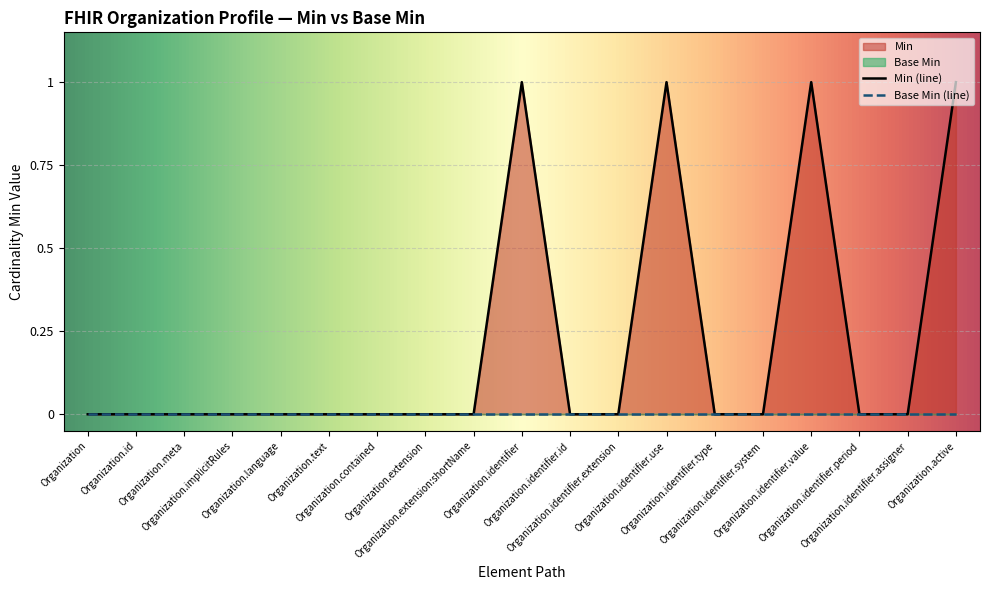

Which category has the highest value across all series?

Organization.identifier